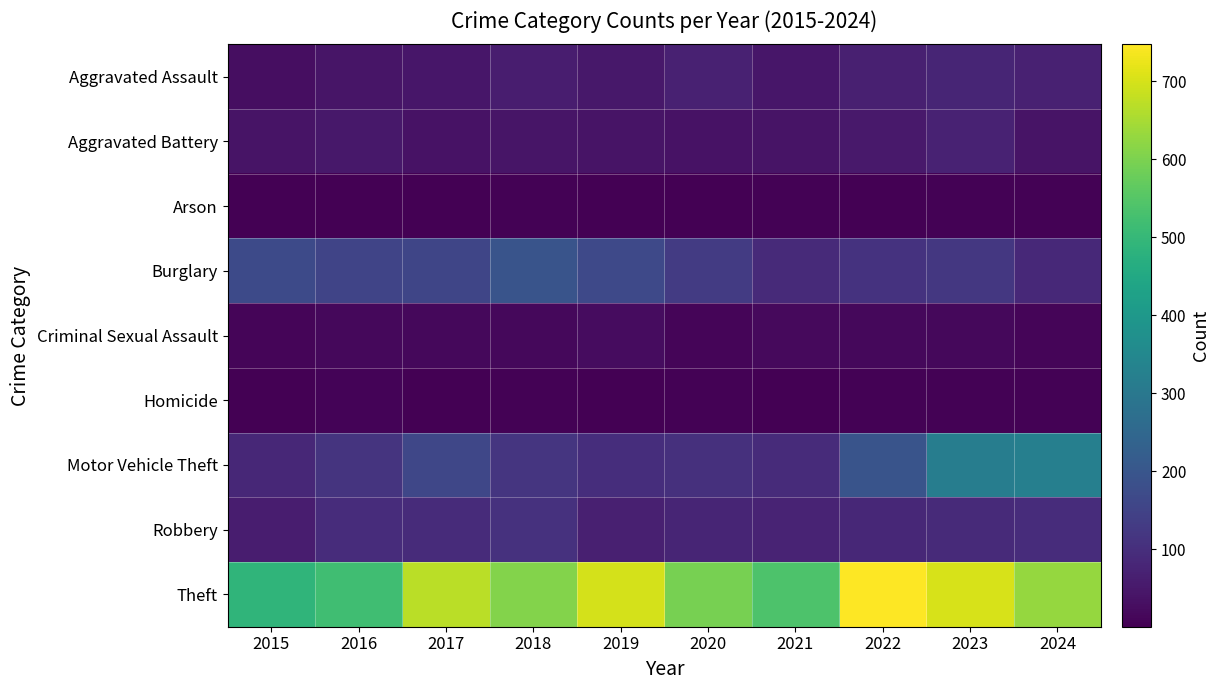

Which series changed the most between 2020 and 2024?

Motor Vehicle Theft